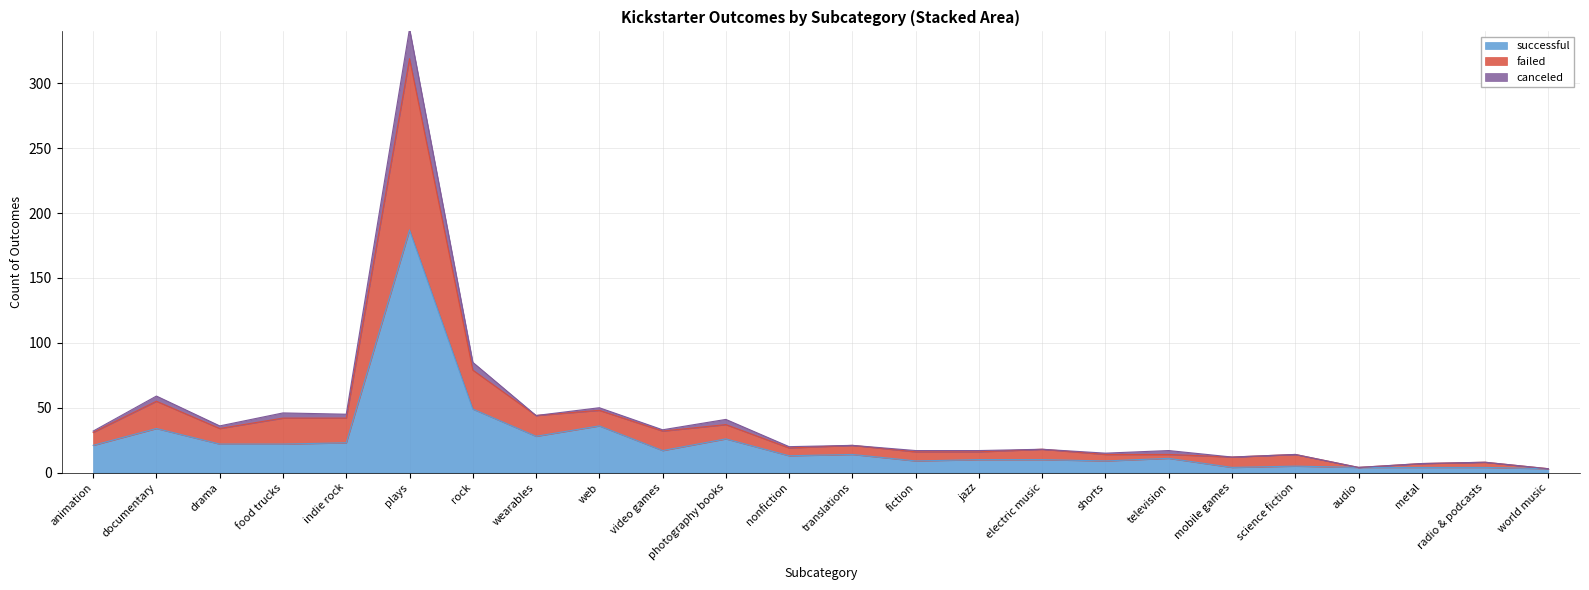

Where is successful nearest to the value 95?

rock